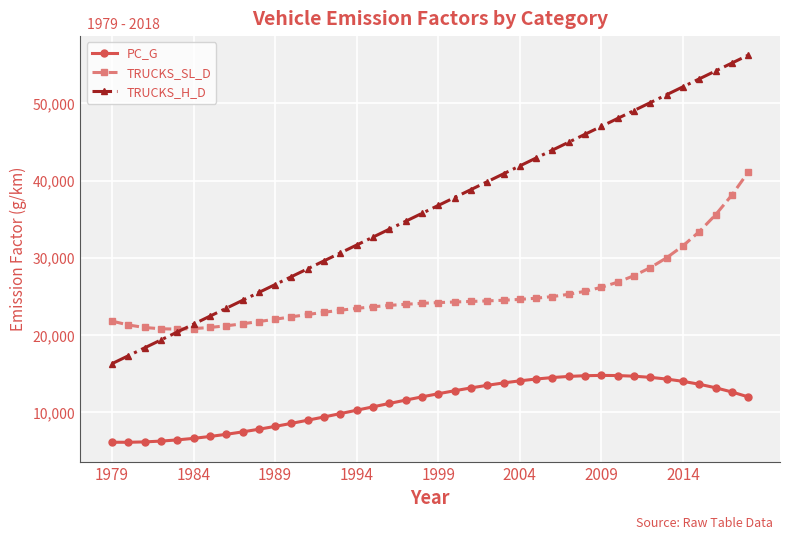

Rank the series by their maximum value, from lowest to highest.

PC_G, TRUCKS_SL_D, TRUCKS_H_D